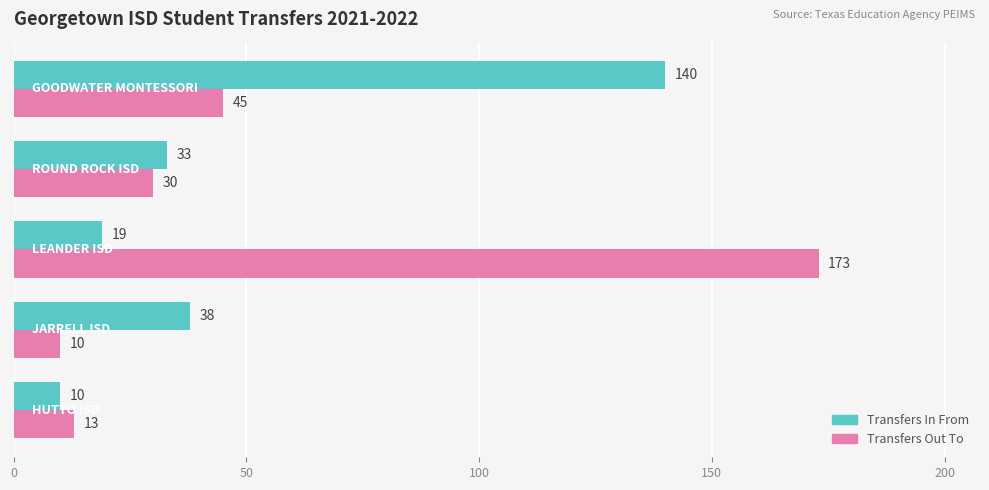

Which series has the largest range (max minus min)?

Transfers Out To